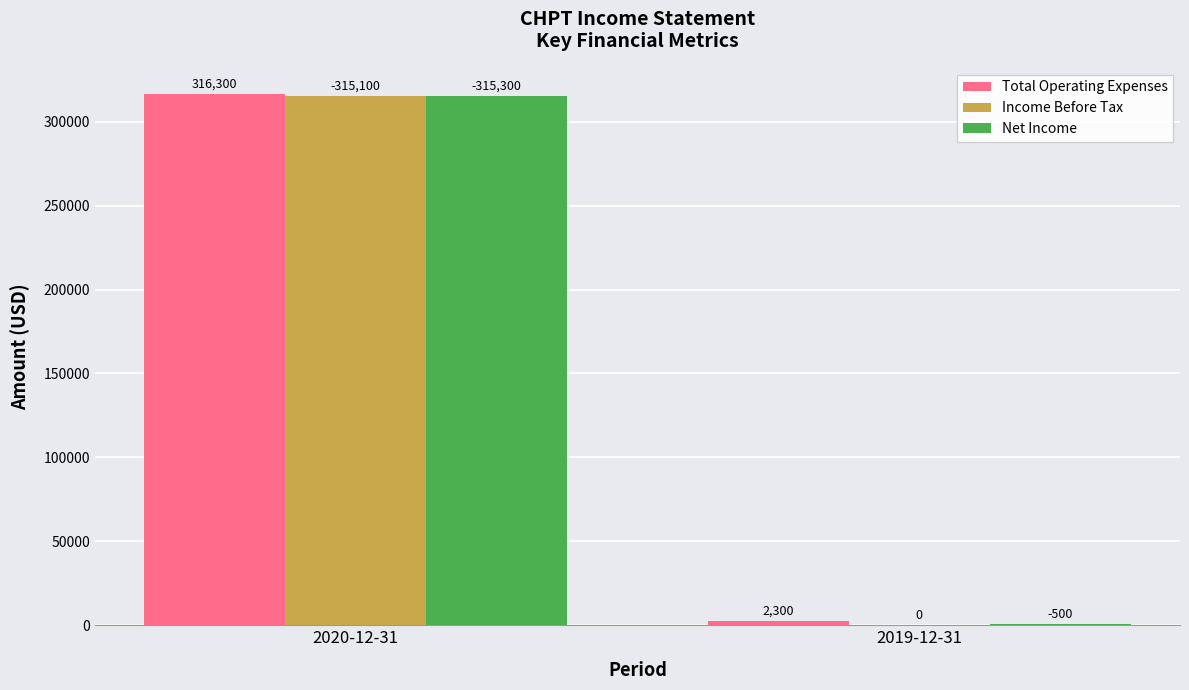

What is the sum of all Total Operating Expenses values?

318600